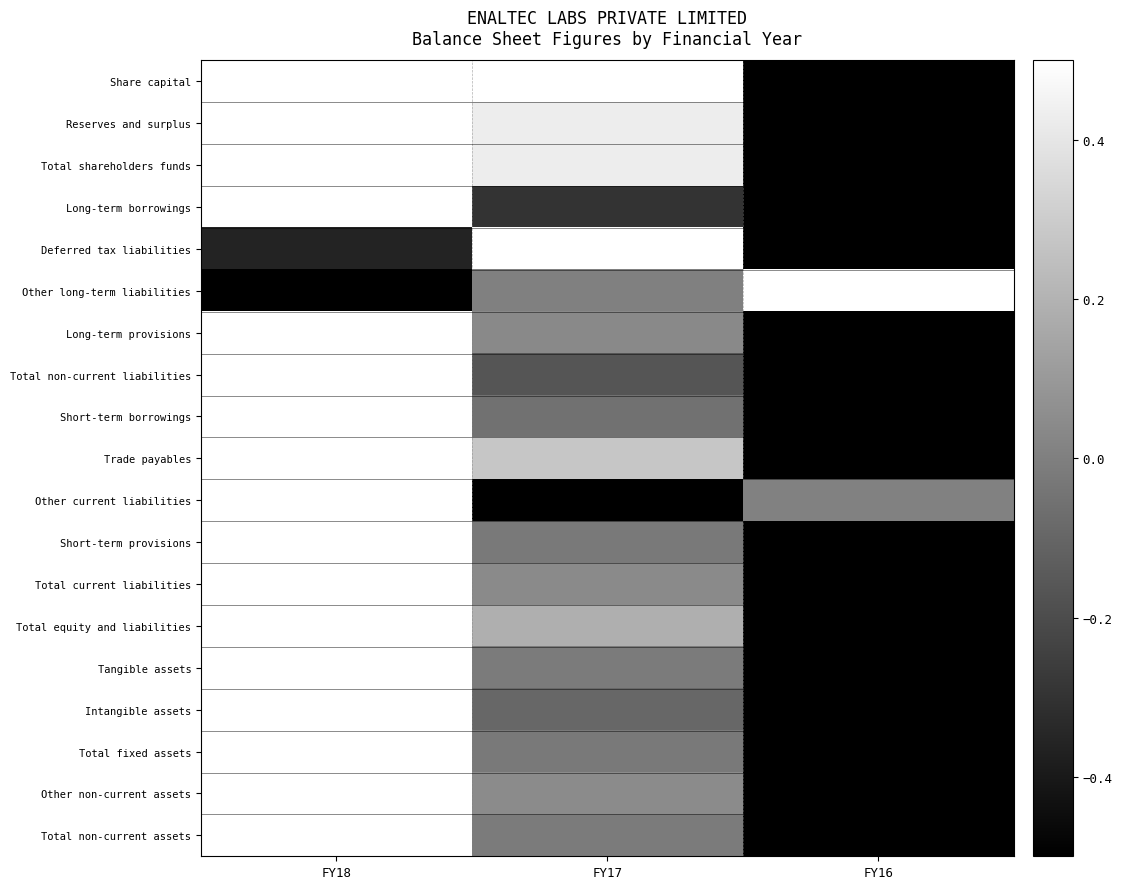

What is the smallest value displayed?

-0.5